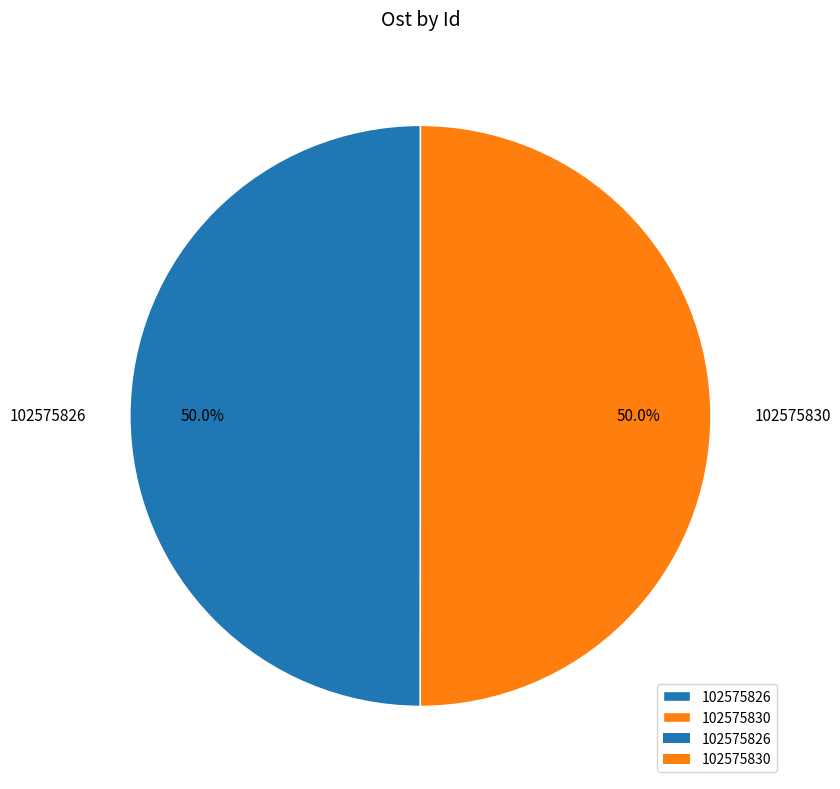

To the nearest percent, what is the combined percentage of 102575826 and 102575830?

100%